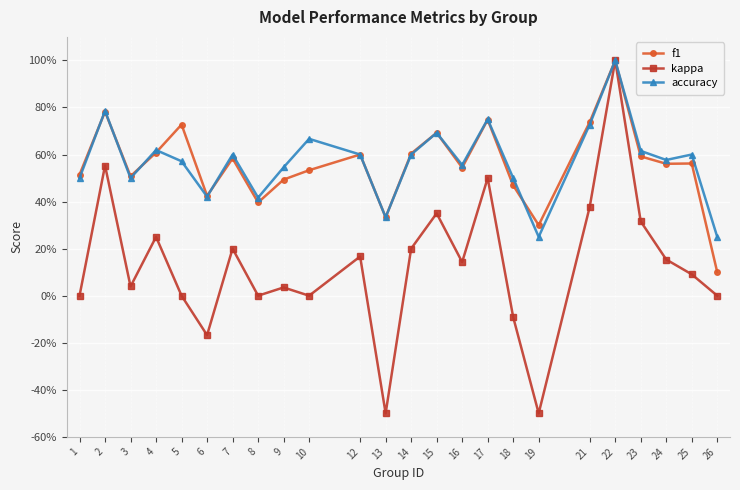

How many f1 values are between 0 and 1?

24